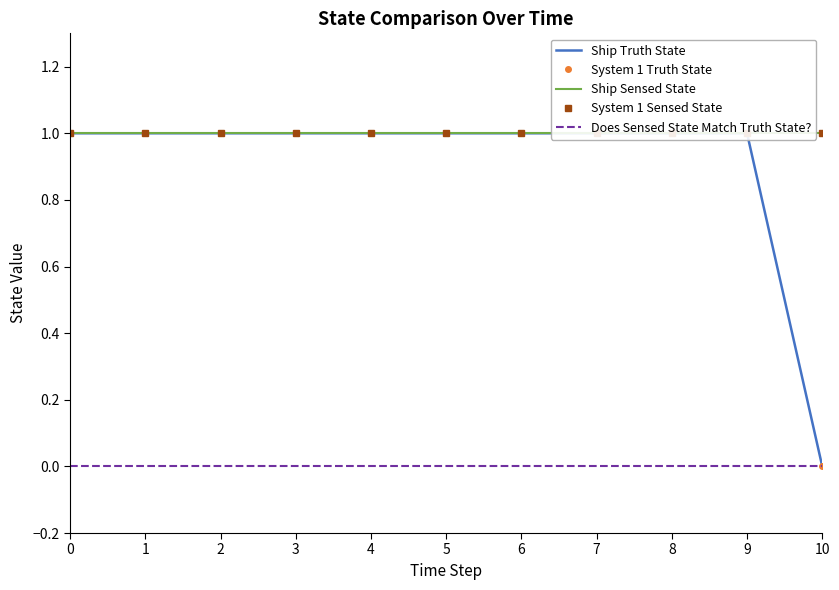

Which has a higher value, 4 or 2?

4